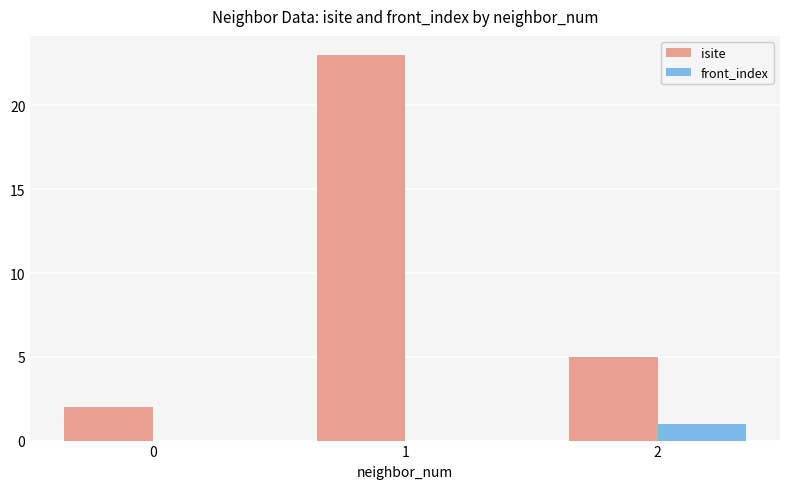

Count the number of data series in this chart.

2